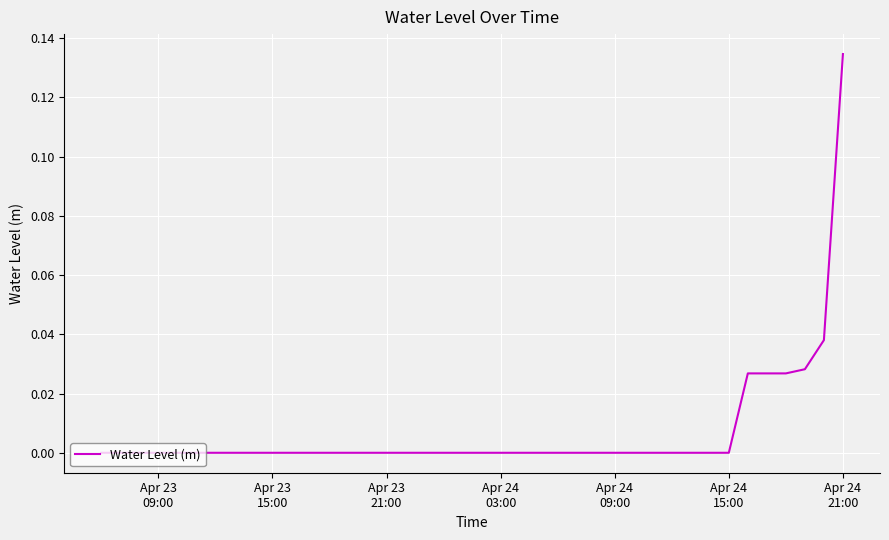

What is the sum of all values?

0.3